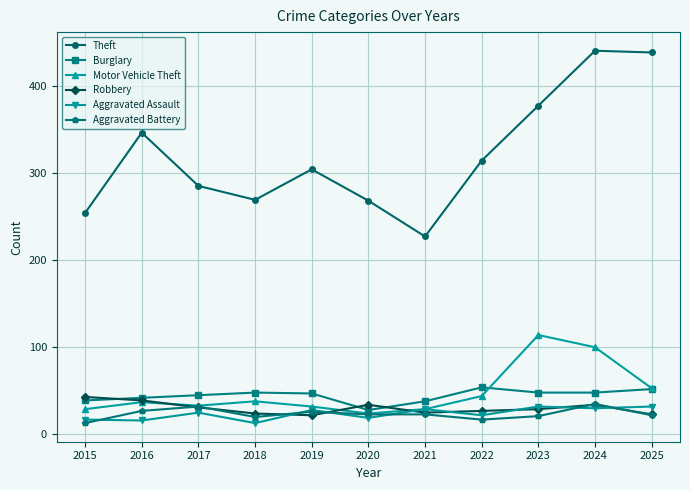

True or false: Theft and Aggravated Assault cross at least once.

False